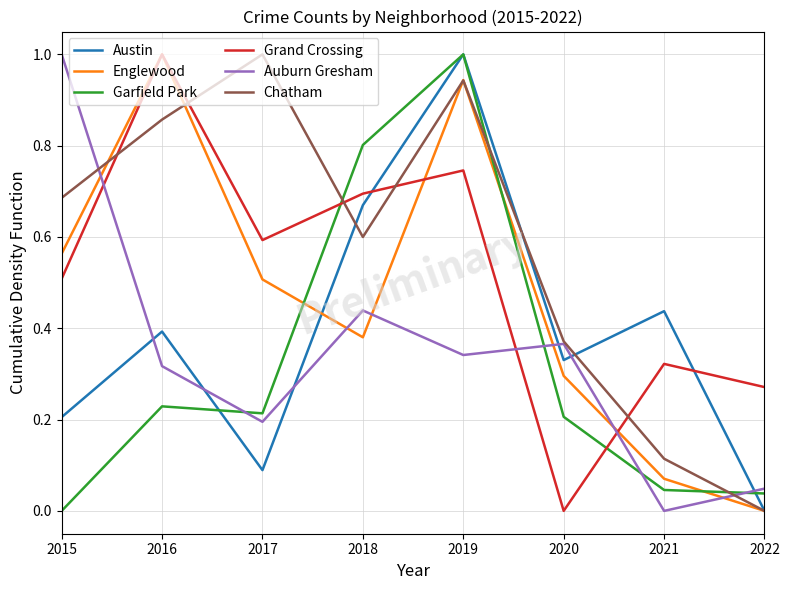

How many values in the Chatham series exceed 0?

7